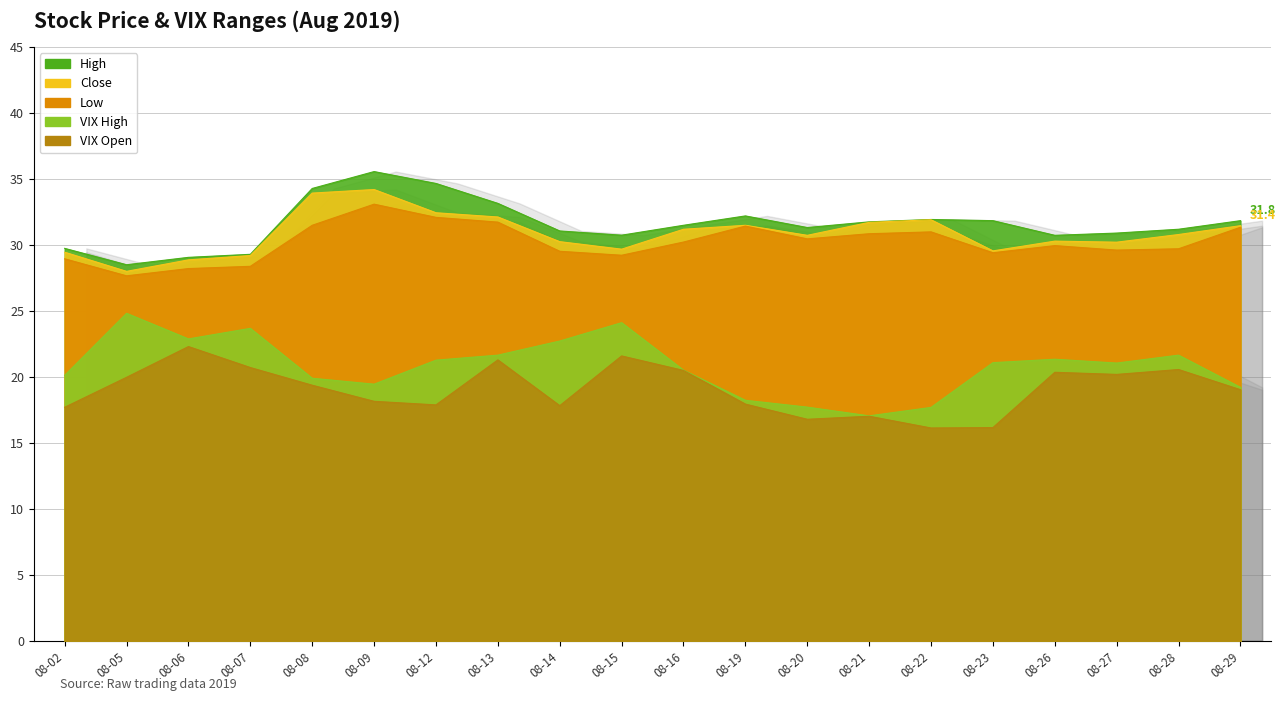

Where is the first local minimum for Low?

08-05